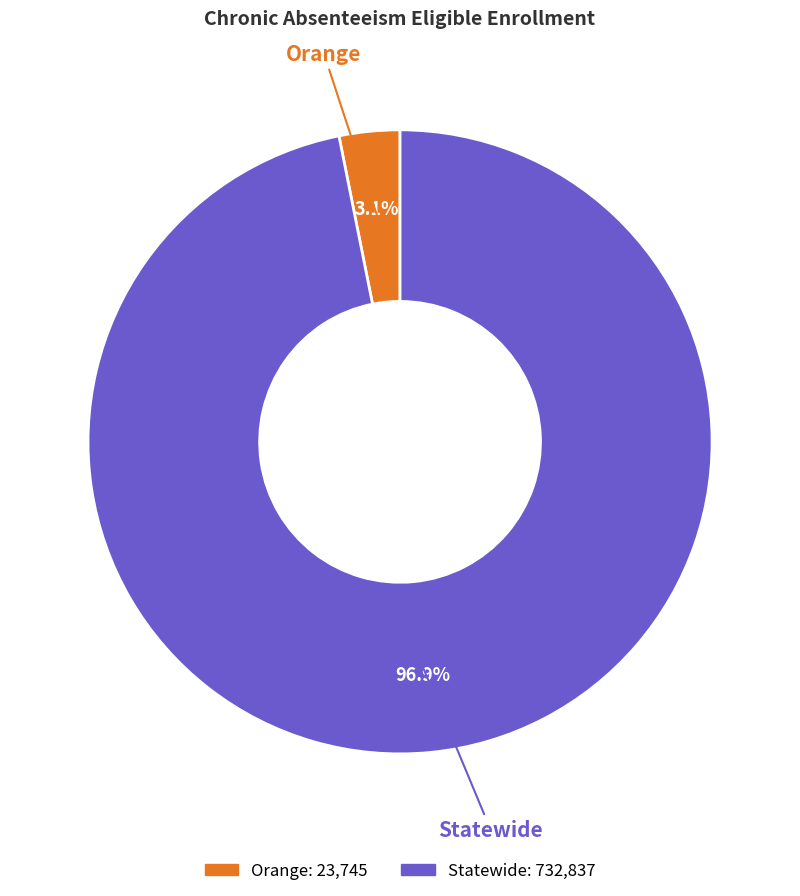

Rank the categories by value from highest to lowest.

Statewide, Orange